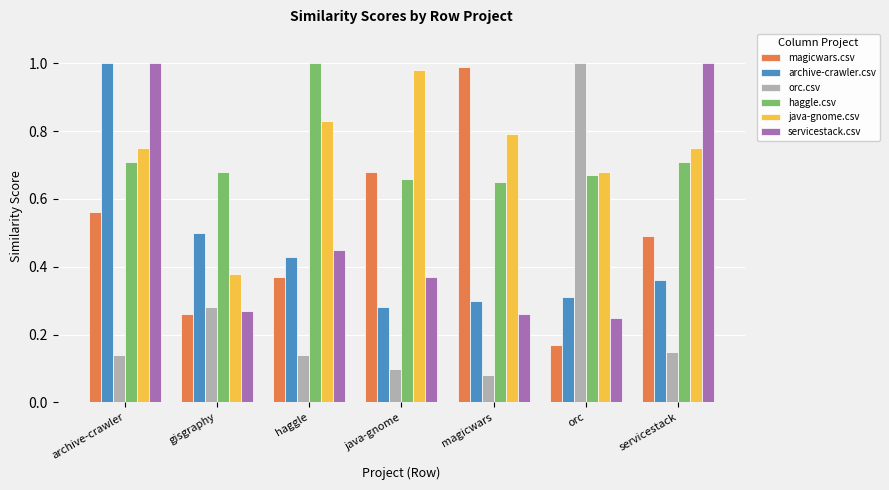

The value of haggle.csv at gisgraphy is 0.7. True or false?

True